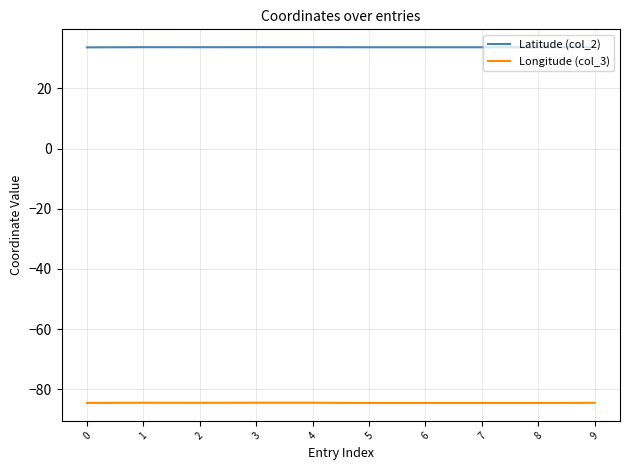

True or false: Latitude (col_2) and Longitude (col_3) intersect in this chart.

False